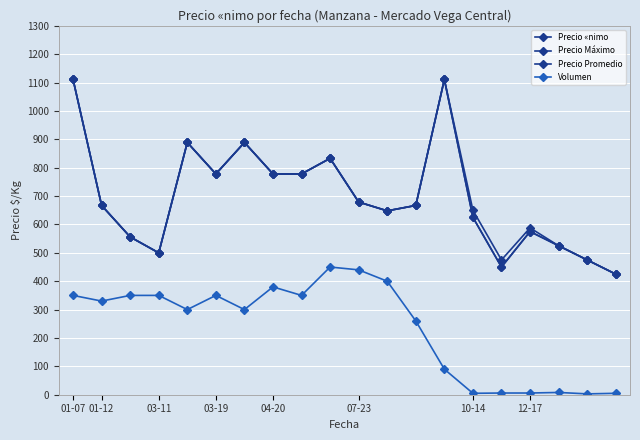

Is this an area chart (filled region under the line)?

No